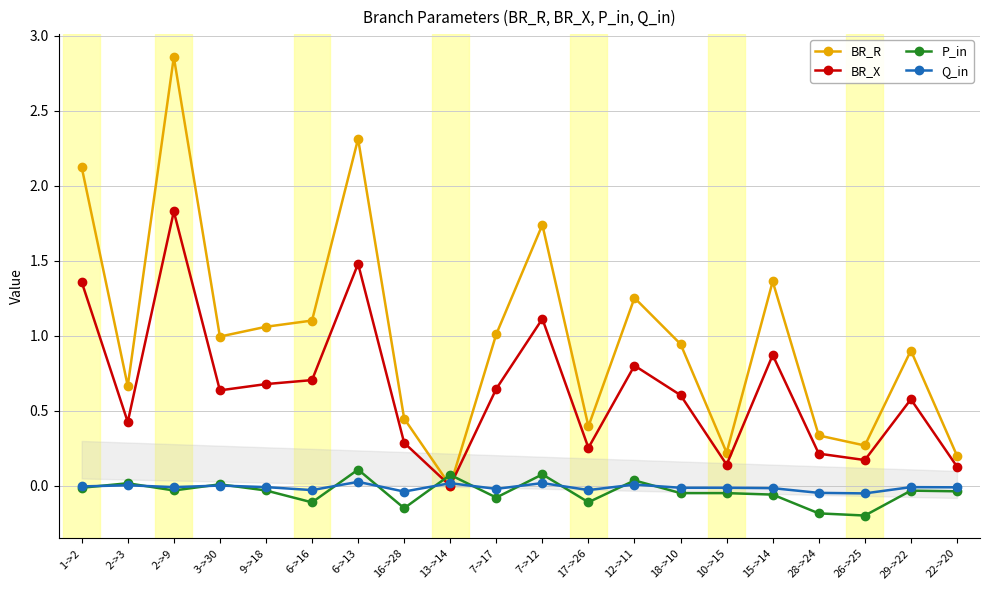

True or false: BR_R has a value of 0.4 at 17->26.

True